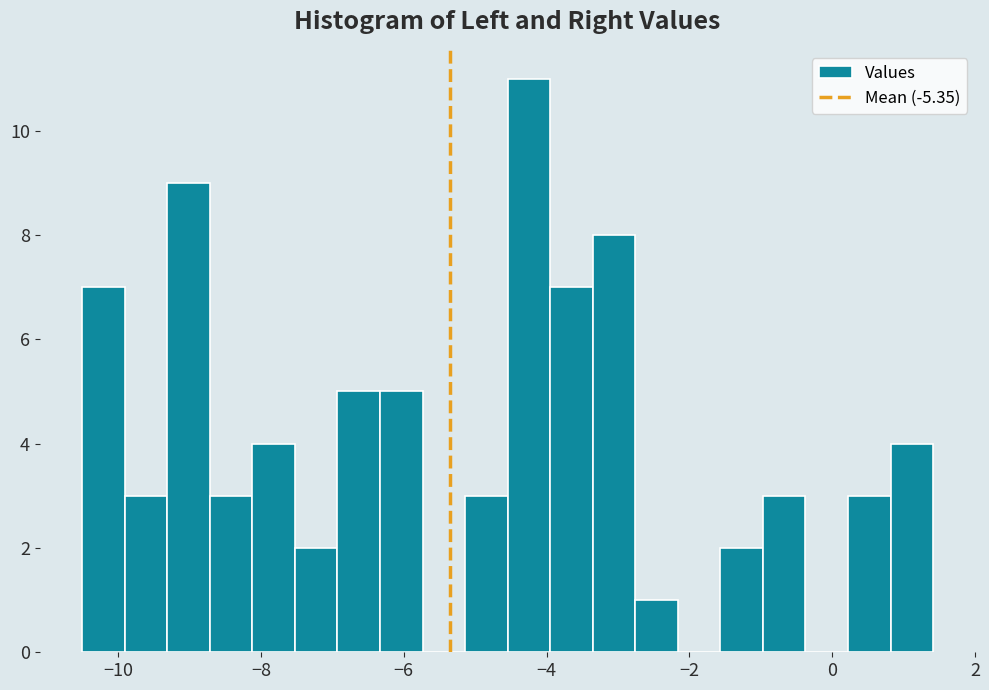

Around what value on the x-axis is the tallest bar? Give the approximate position of its centre, as read against the axis.

-4.2